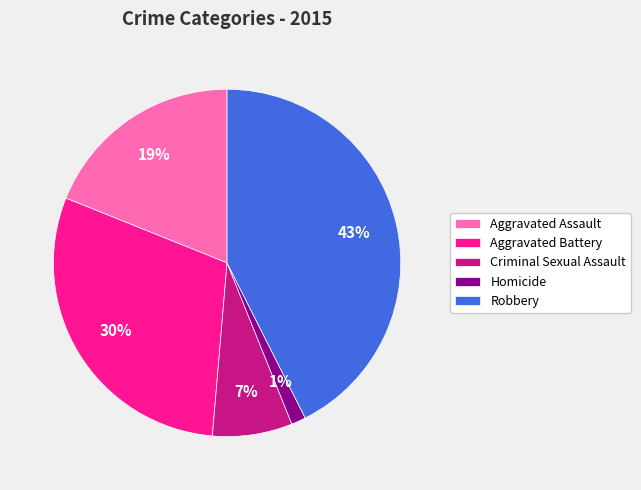

To the nearest percent, what portion does Robbery represent?

43%